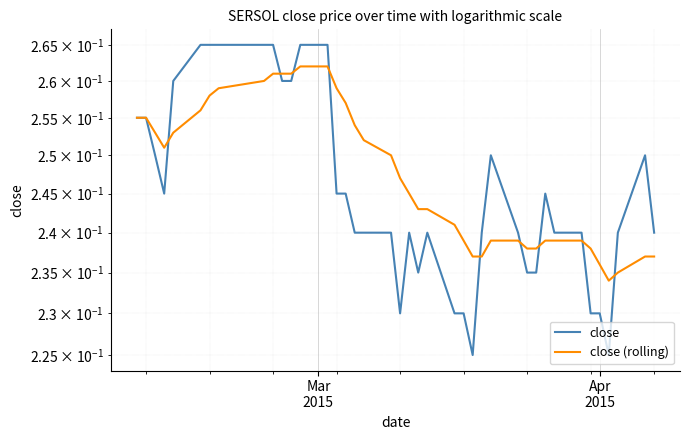

Reading left to right, transcribe all the data shown in this chart.

close: 0.3	0.3	0.2	0.2	0.3	0.3	0.3	0.3	0.3	0.3	0.3	0.3	0.3	0.3	0.2	0.2	0.2	0.2	0.2	0.2	0.2	0.2	0.2	0.2	0.2	0.2	0.2	0.2	0.2	0.2	0.2	0.2	0.2	0.2	0.2	0.2	0.2	0.2	0.2	0.2
close (rolling): 0.3	0.3	0.3	0.3	0.3	0.3	0.3	0.3	0.3	0.3	0.3	0.3	0.3	0.3	0.3	0.3	0.3	0.3	0.2	0.2	0.2	0.2	0.2	0.2	0.2	0.2	0.2	0.2	0.2	0.2	0.2	0.2	0.2	0.2	0.2	0.2	0.2	0.2	0.2	0.2